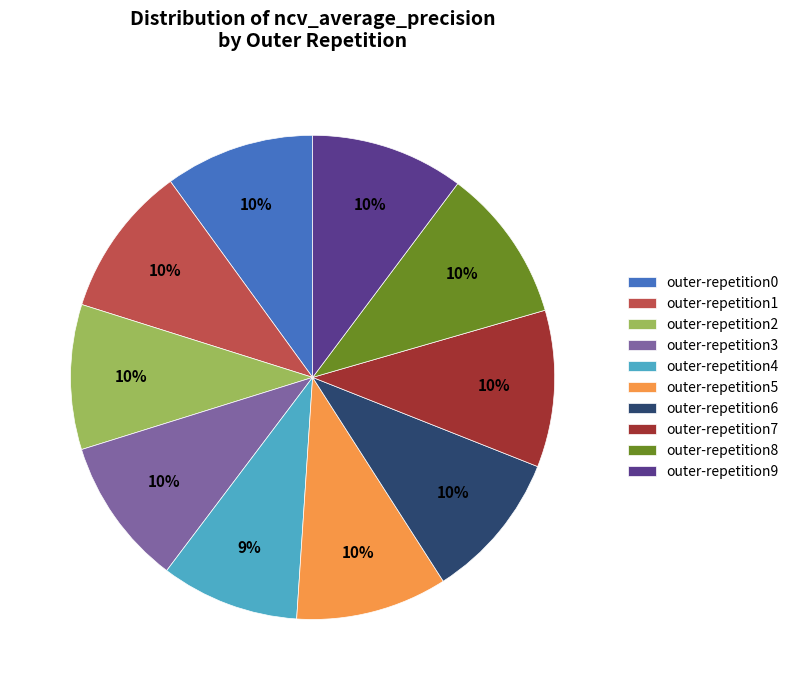

The outer-repetition5 slice represents 10% of the pie. True or false?

True